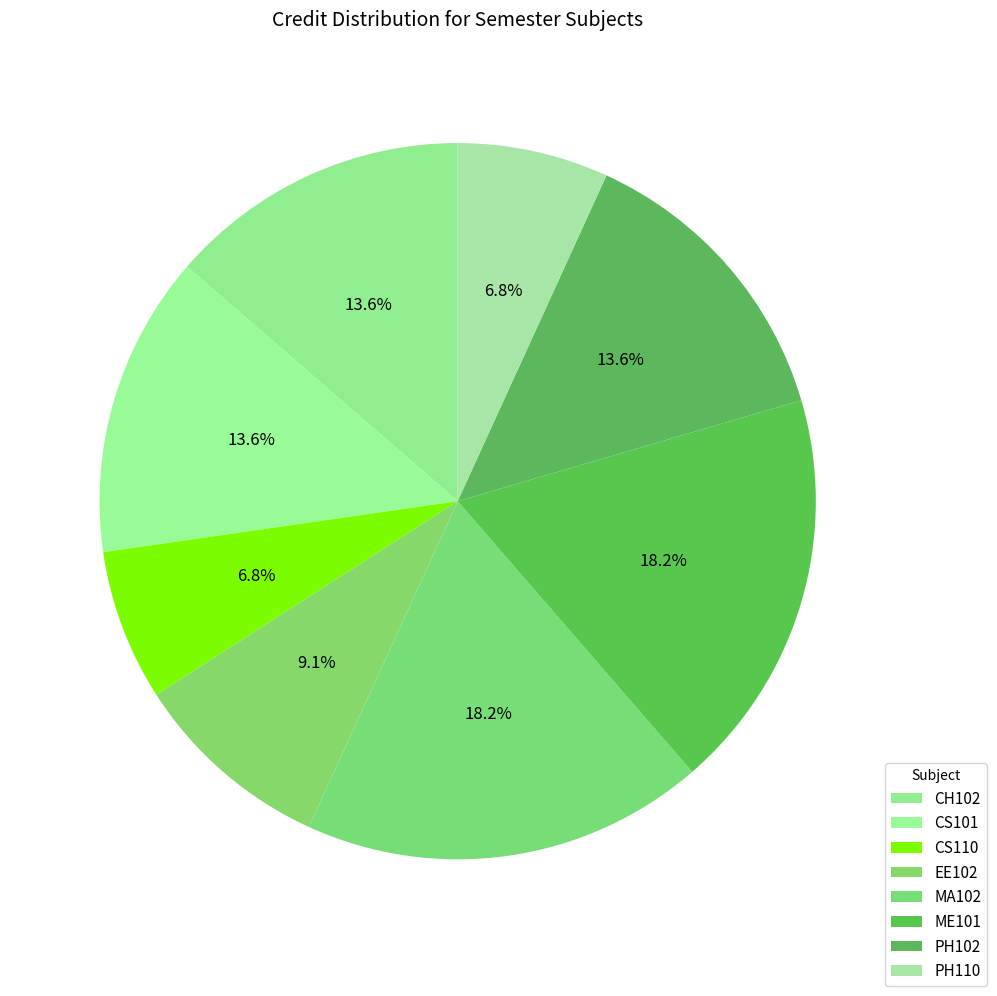

Count the number of slices in the pie.

8